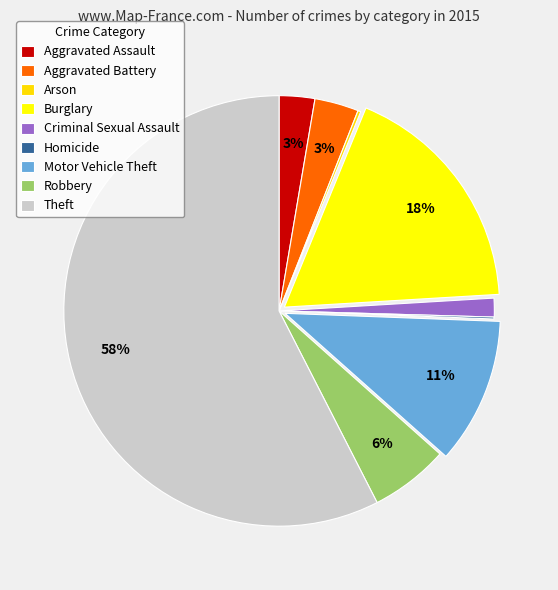

What percentage is the Motor Vehicle Theft slice, to the nearest percent?

11%